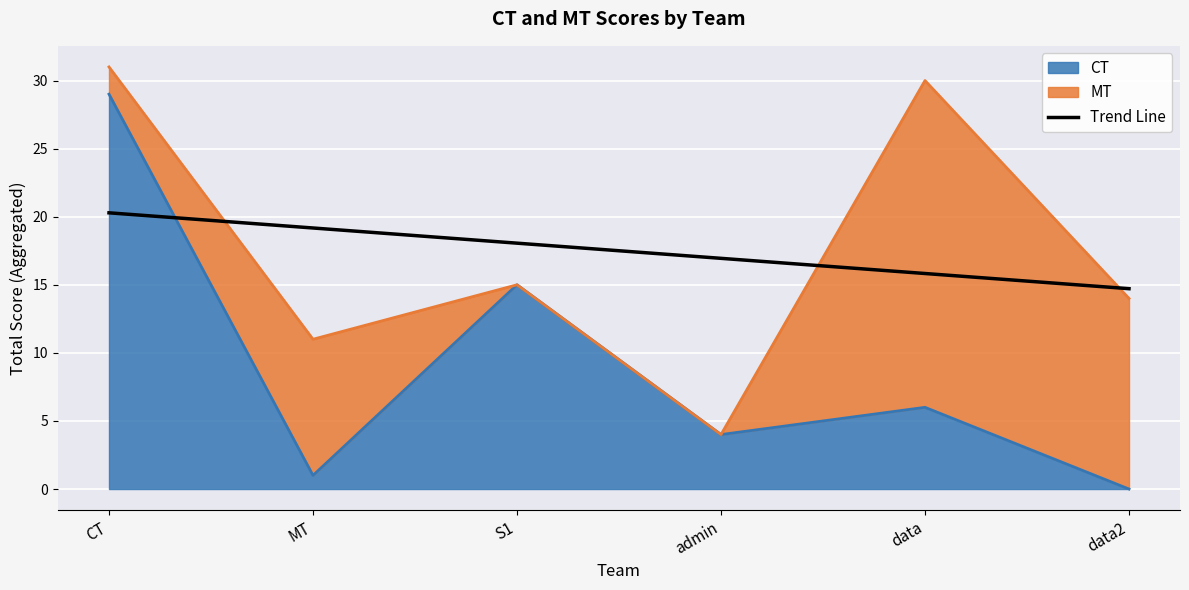

What is the difference between the values at CT and data2?

5.6